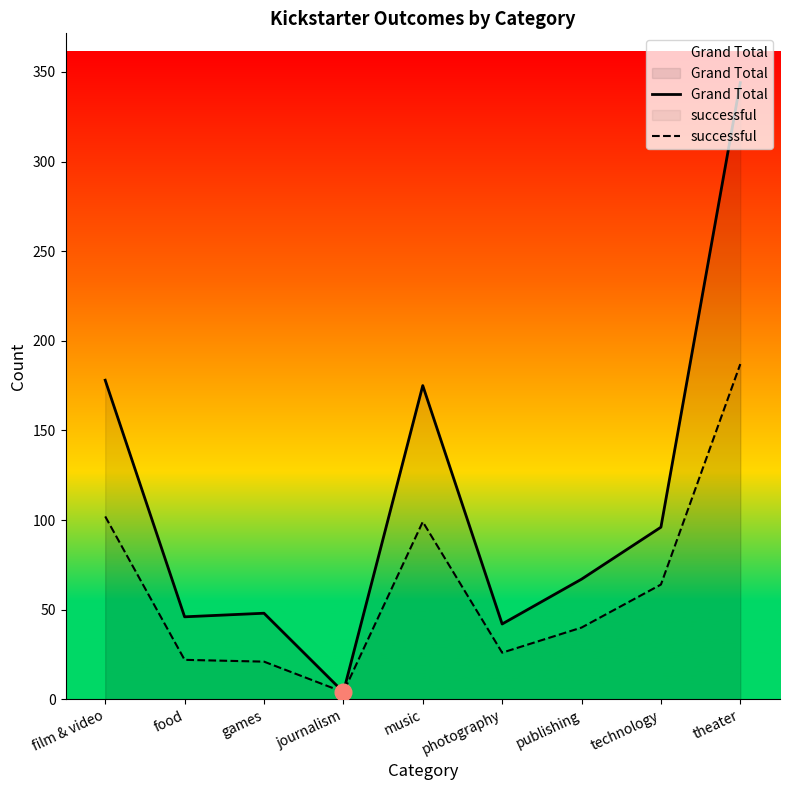

The successful series shows 7 at food. True or false?

False